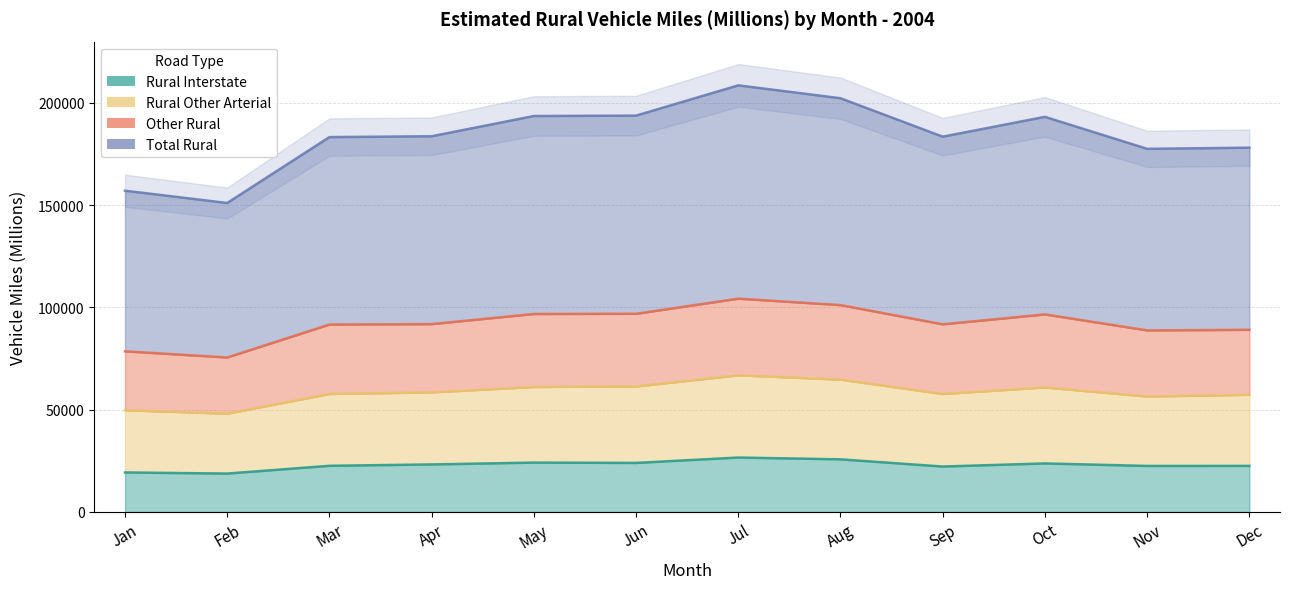

Rank the series by their average value, from highest to lowest.

Rural Other Arterial, Other Rural, Total Rural, Rural Interstate